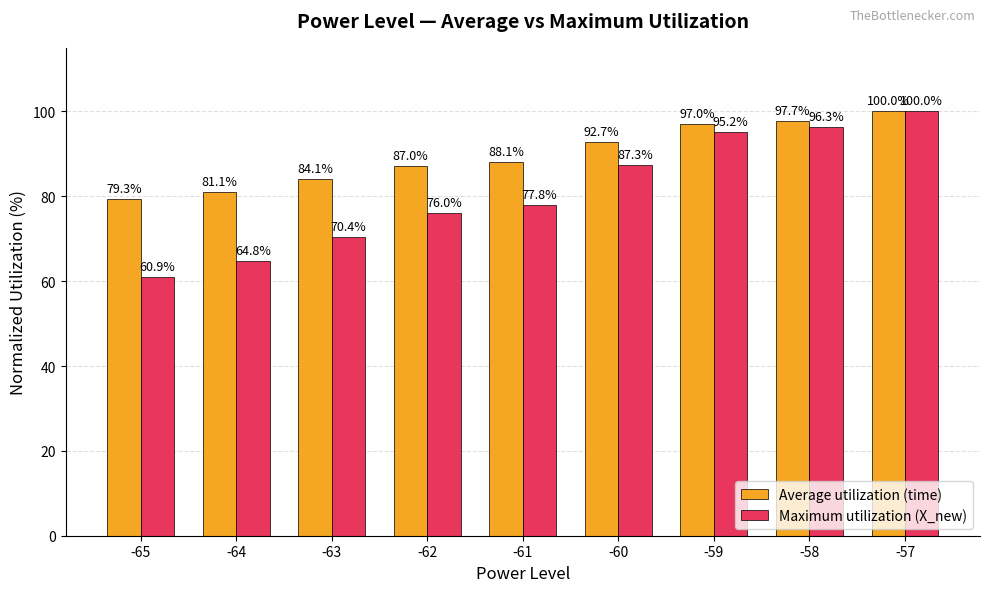

How many values in the Maximum utilization (X_new) series are below 77?

4